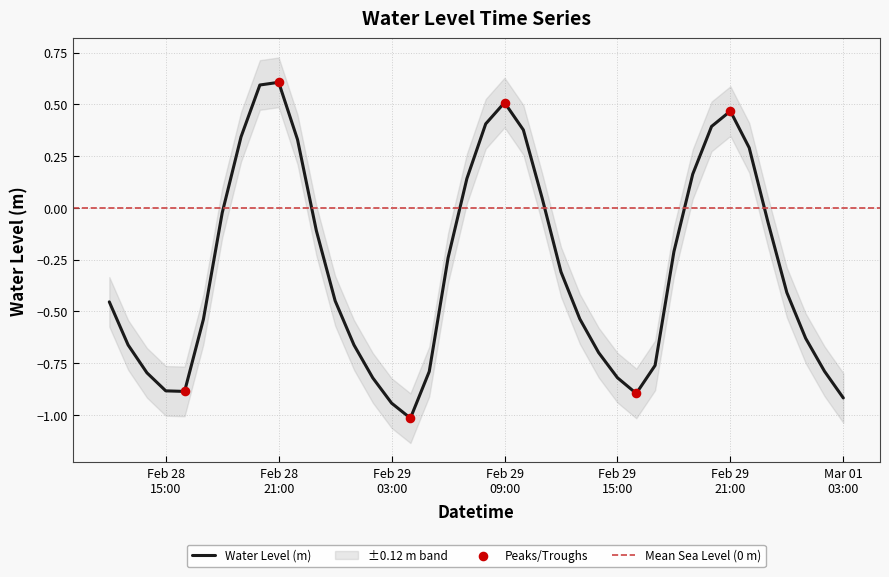

Between 2024-02-28 18:00:00 and 2024-02-29 08:00:00, which is larger?

2024-02-29 08:00:00